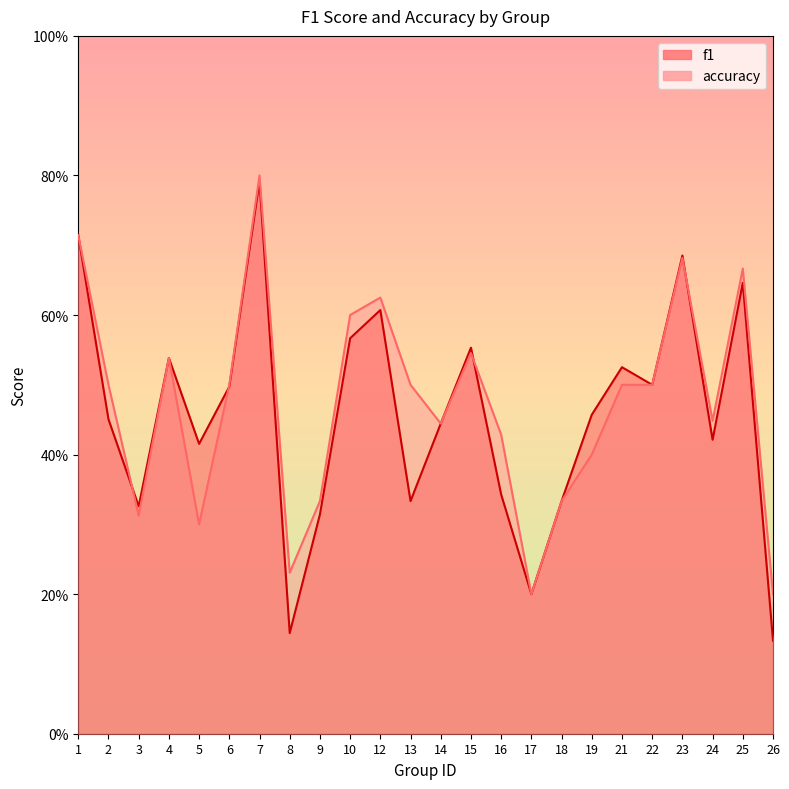

Where is the first local minimum for accuracy?

3